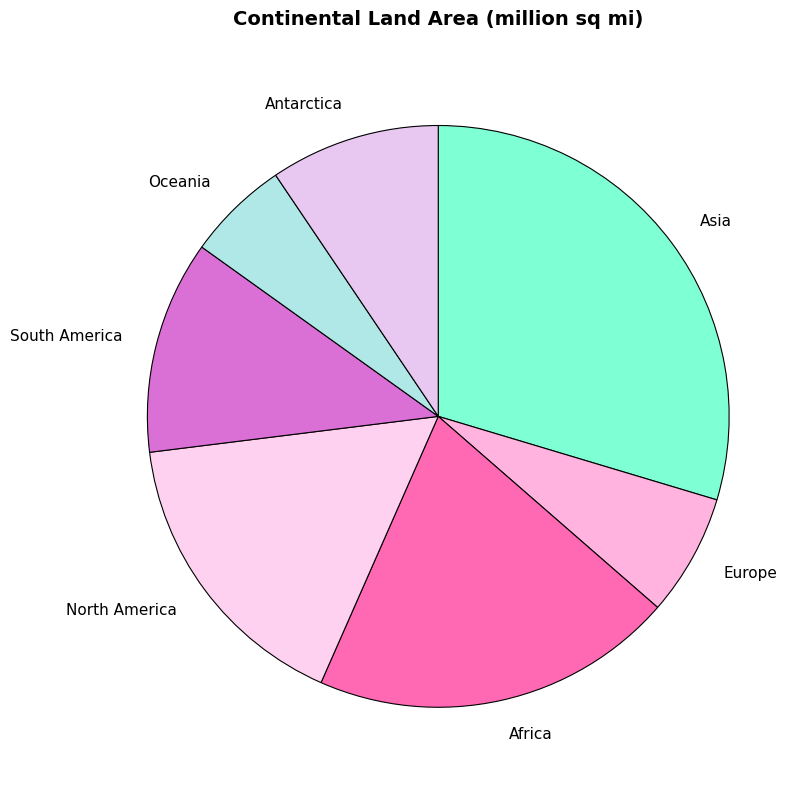

Between Europe and Africa, which is larger?

Africa